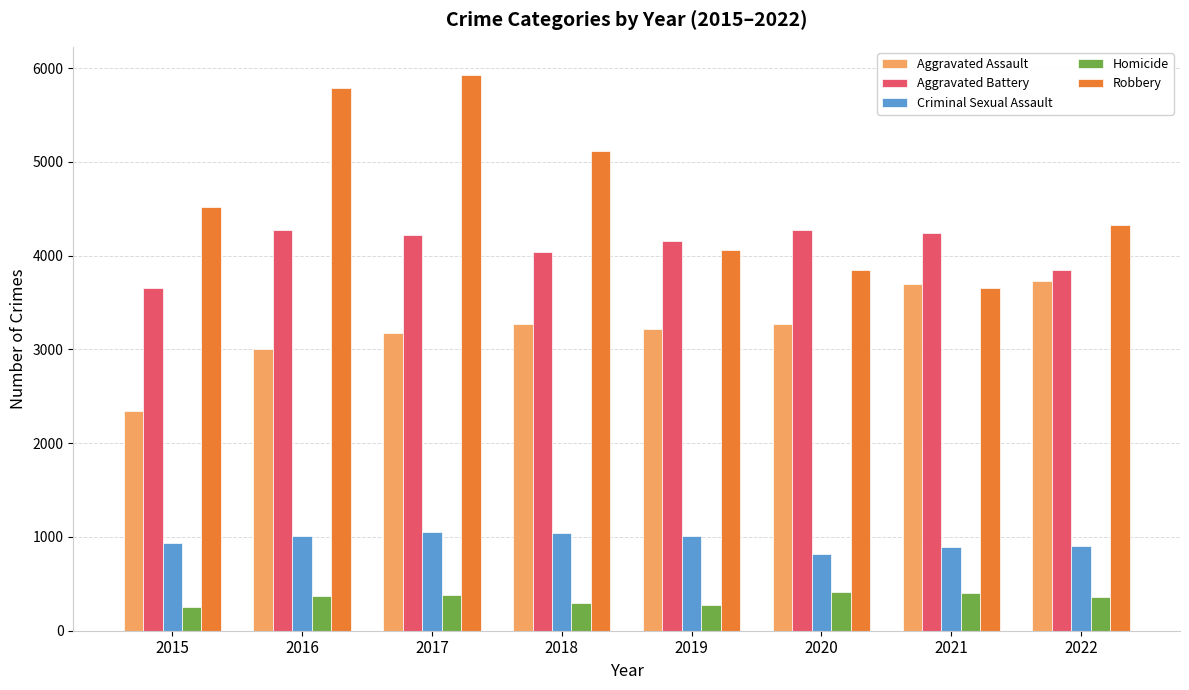

What is the difference between the Robbery values at 2020 and 2017?

2082